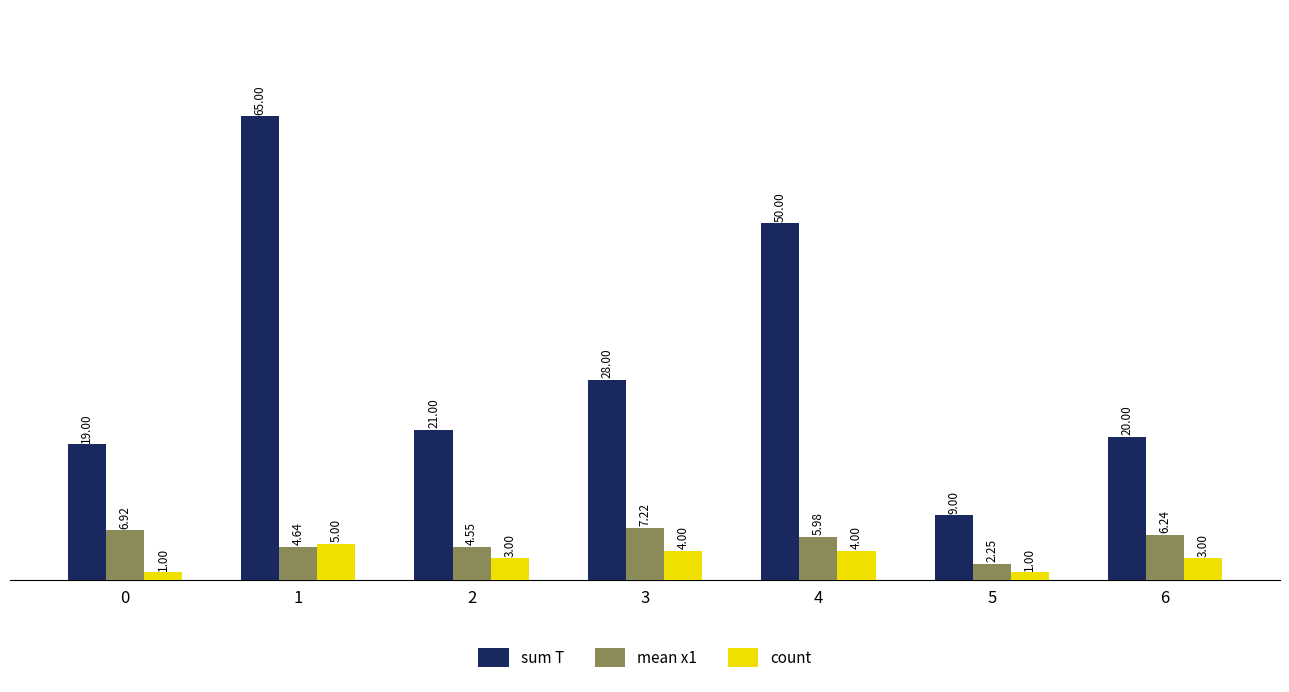

The sum T series shows 15.8 at 4. True or false?

False